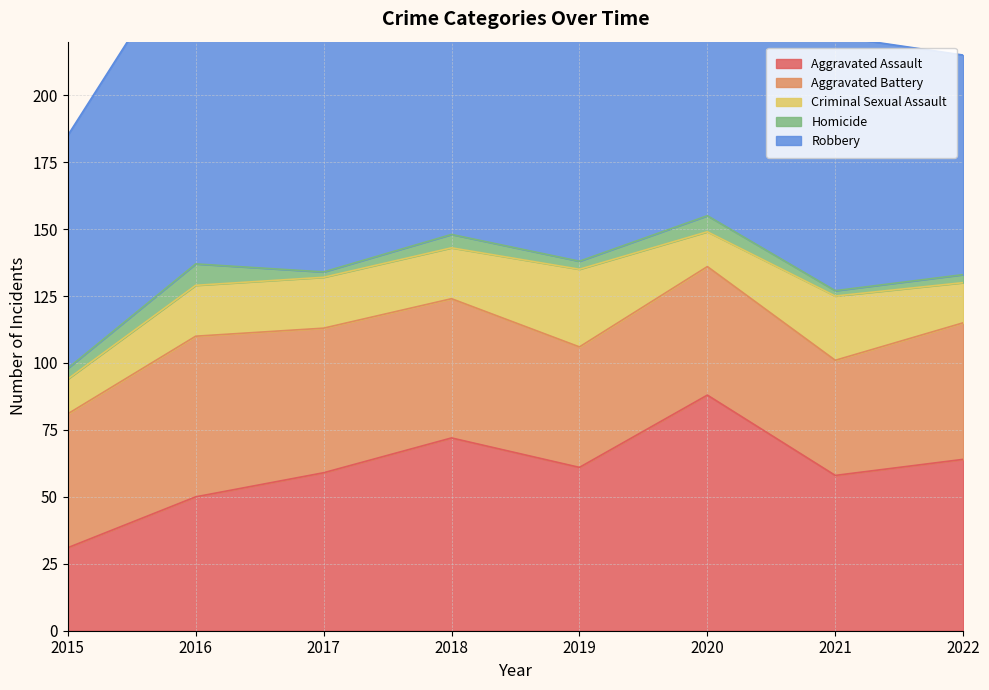

Reading left to right, list all the values displayed in this chart.

Aggravated Assault: 31	50	59	72	61	88	58	64
Aggravated Battery: 50	60	54	52	45	48	43	51
Criminal Sexual Assault: 13	19	19	19	29	13	24	15
Homicide: 4	8	2	5	3	6	2	3
Robbery: 87	123	115	130	89	94	95	82